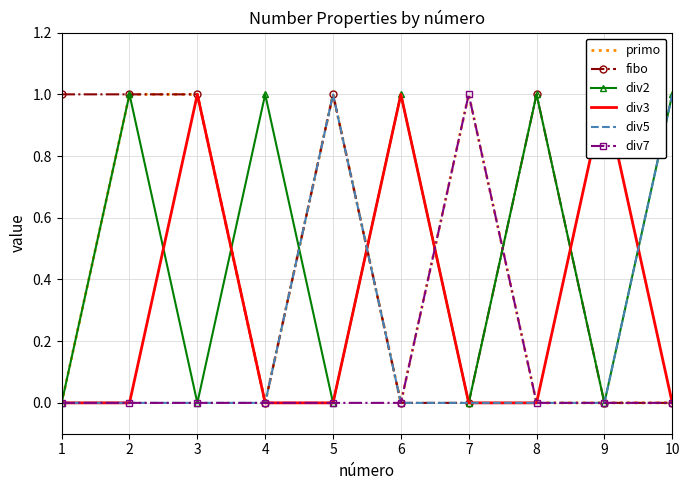

Between 1 and 2, which series saw the biggest shift?

primo